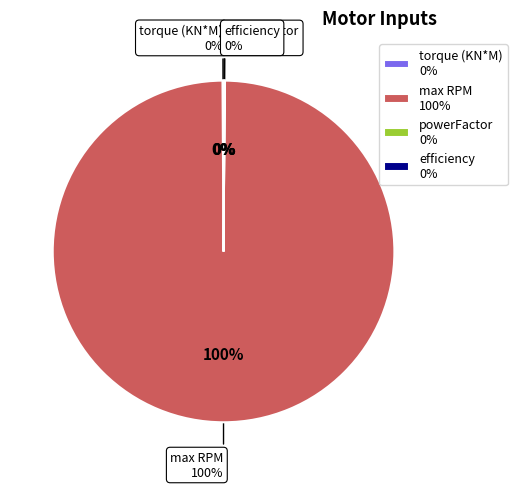

The powerFactor slice represents 10% of the pie. True or false?

False